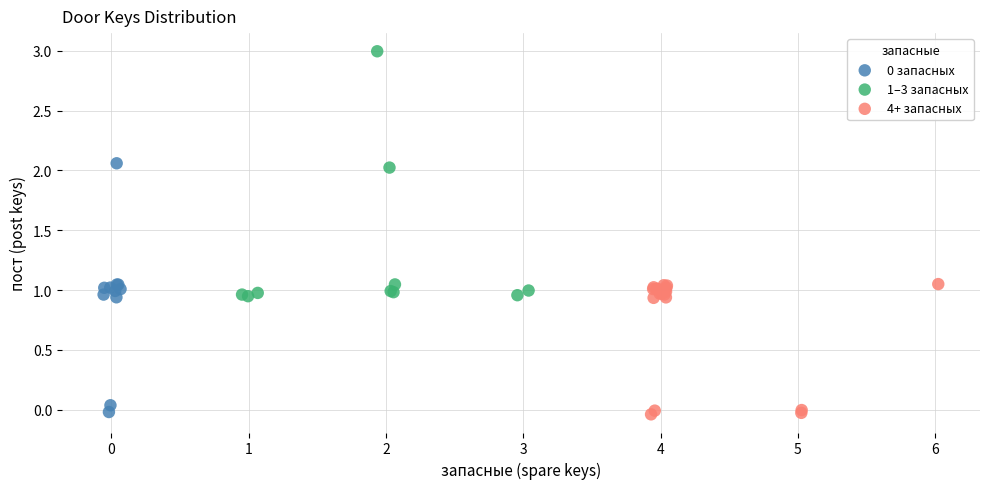

Which series reaches the maximum Y coordinate?

1–3 запасных